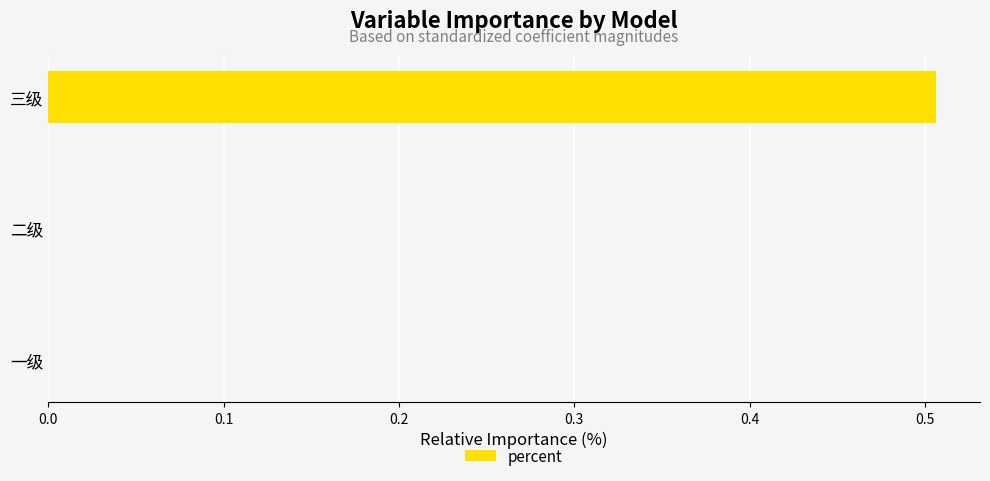

Which category has the highest value across all series?

三级